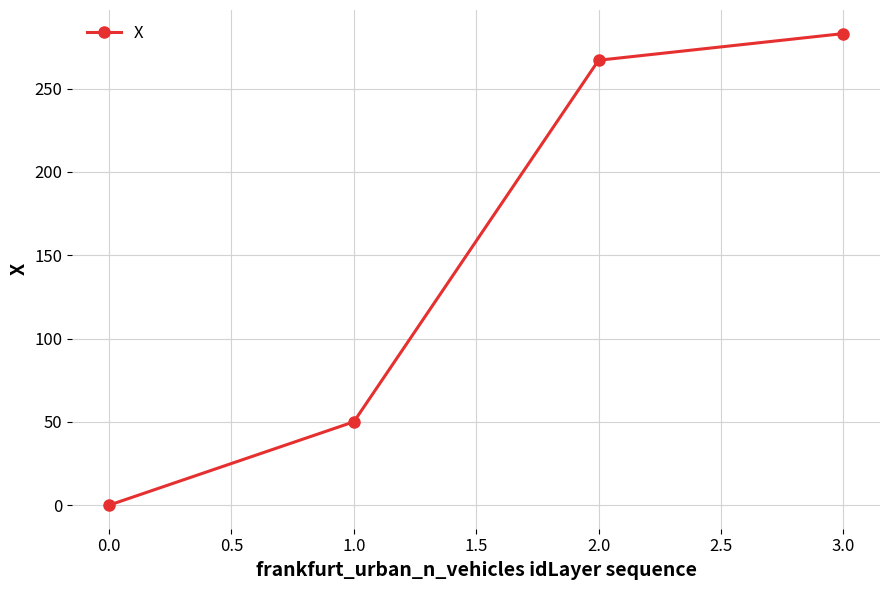

Reading left to right, list all the values displayed in this chart.

0.1	50.1	267.0	283.0